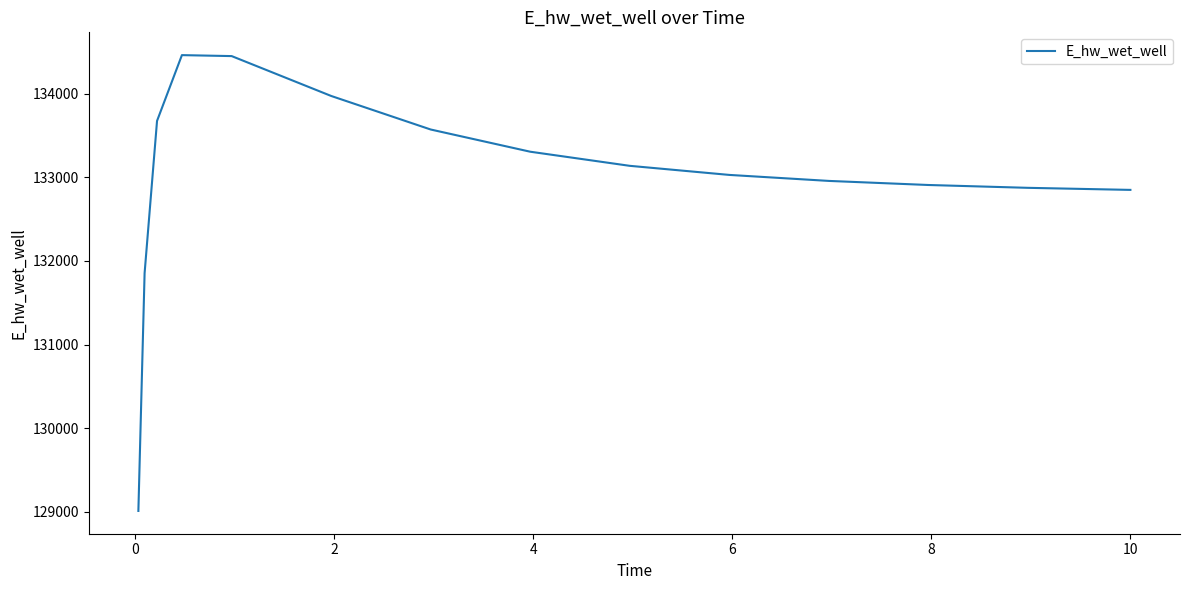

What is the difference between the maximum and minimum values?

5453.8